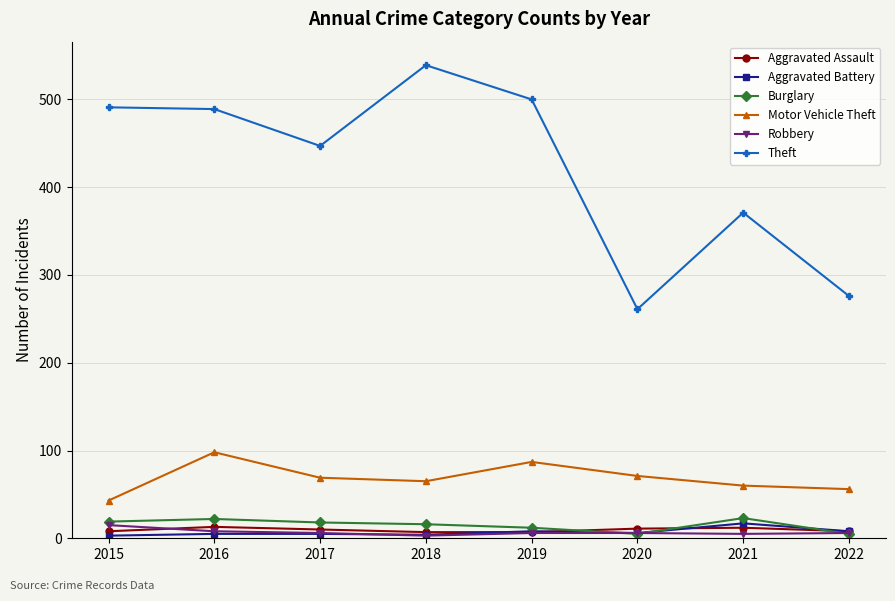

What are all the series names shown in the legend?

Aggravated Assault, Aggravated Battery, Burglary, Motor Vehicle Theft, Robbery, Theft